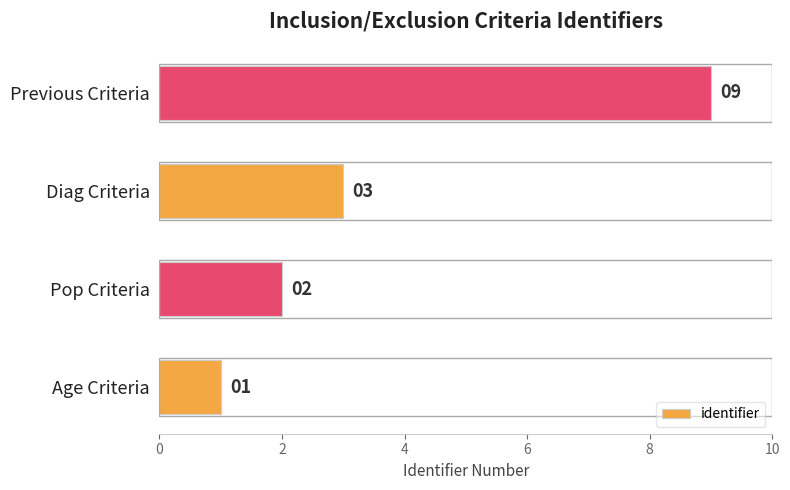

Approximately how many times larger is the value at Age Criteria compared to Diag Criteria?

0.3